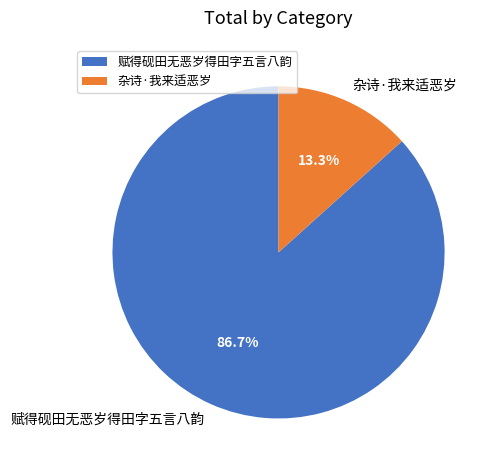

Does any single category account for the majority?

Yes